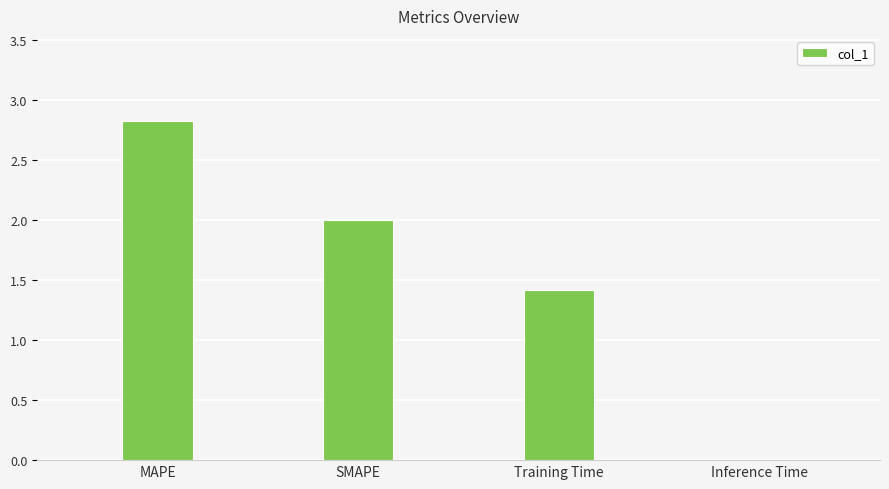

How many values are between 1 and 2?

2